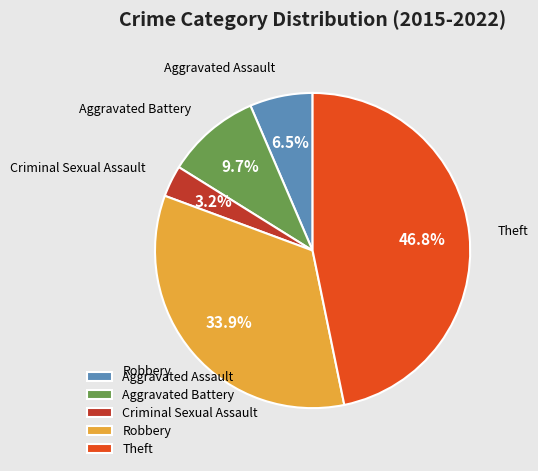

To the nearest percent, what portion does Criminal Sexual Assault represent?

3%